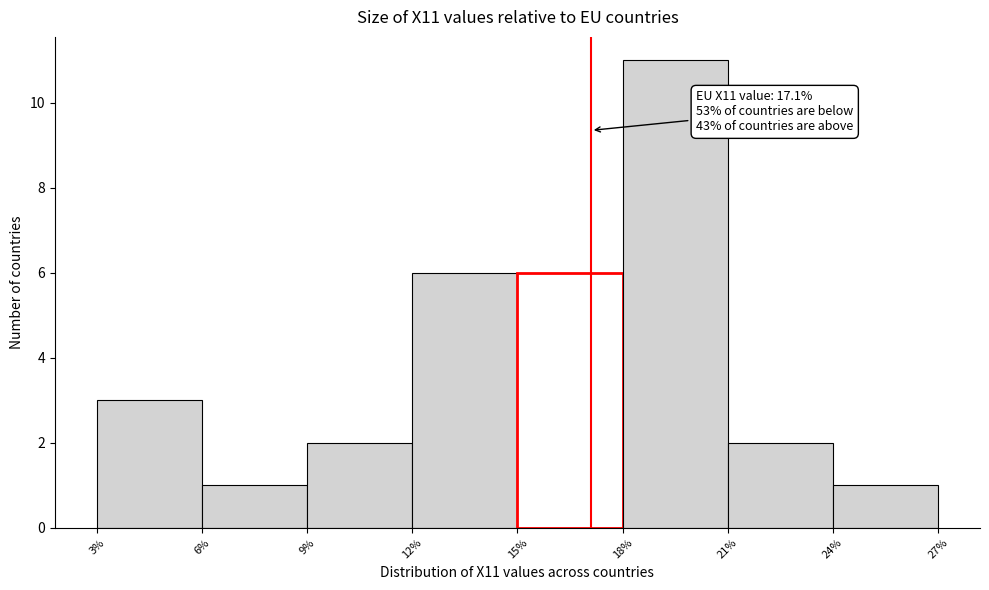

Over which range of the x-axis is the bar tallest?

18% to 21%